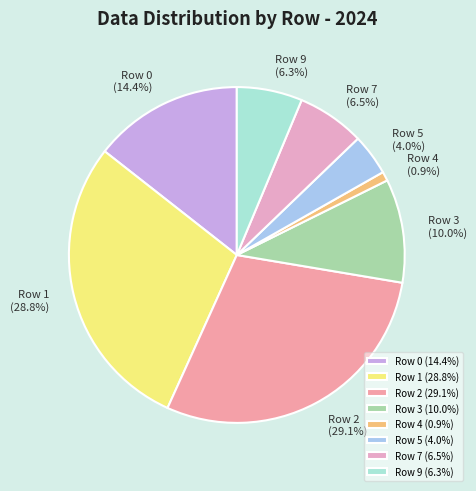

To the nearest percent, what percentage of the pie is Row 3?

10%